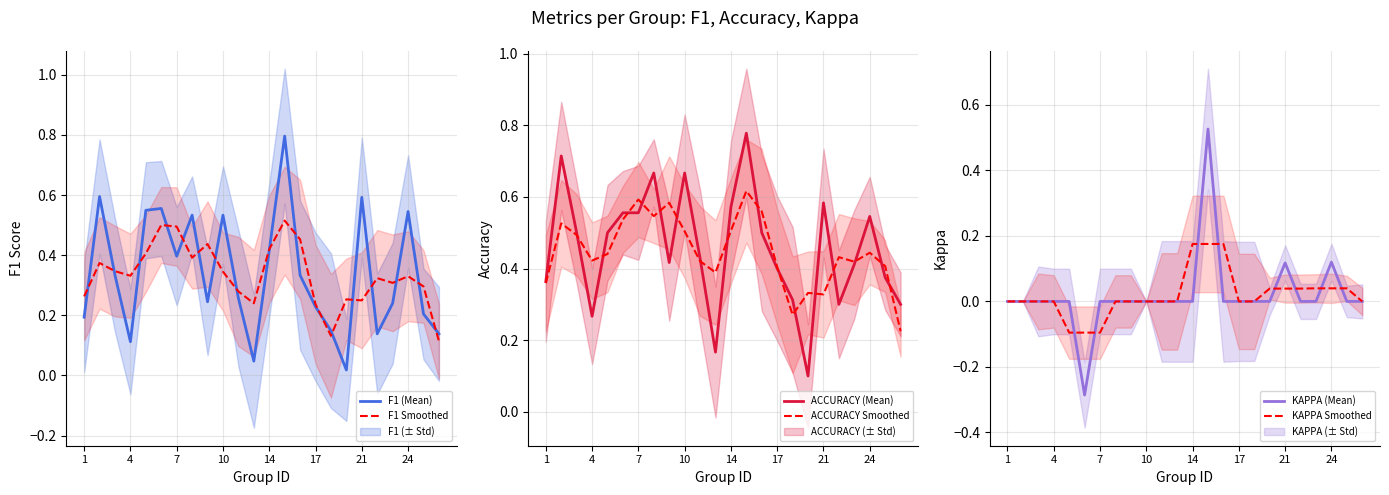

At how many categories does at least one series exceed 0?

24